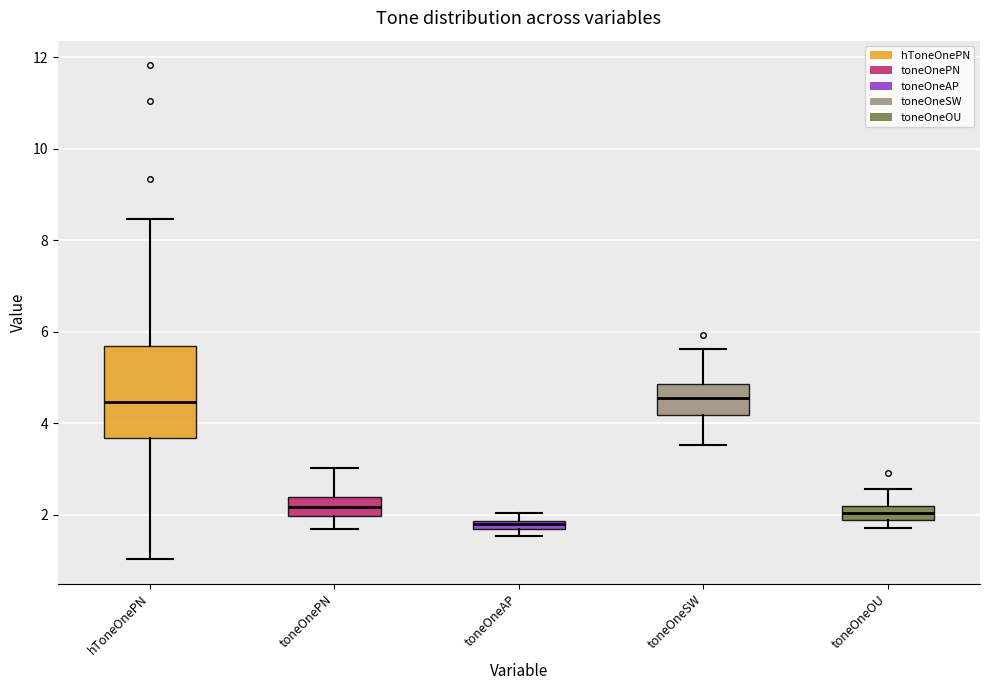

Comparing the boxes themselves (not the whiskers), which one is the tallest?

hToneOnePN